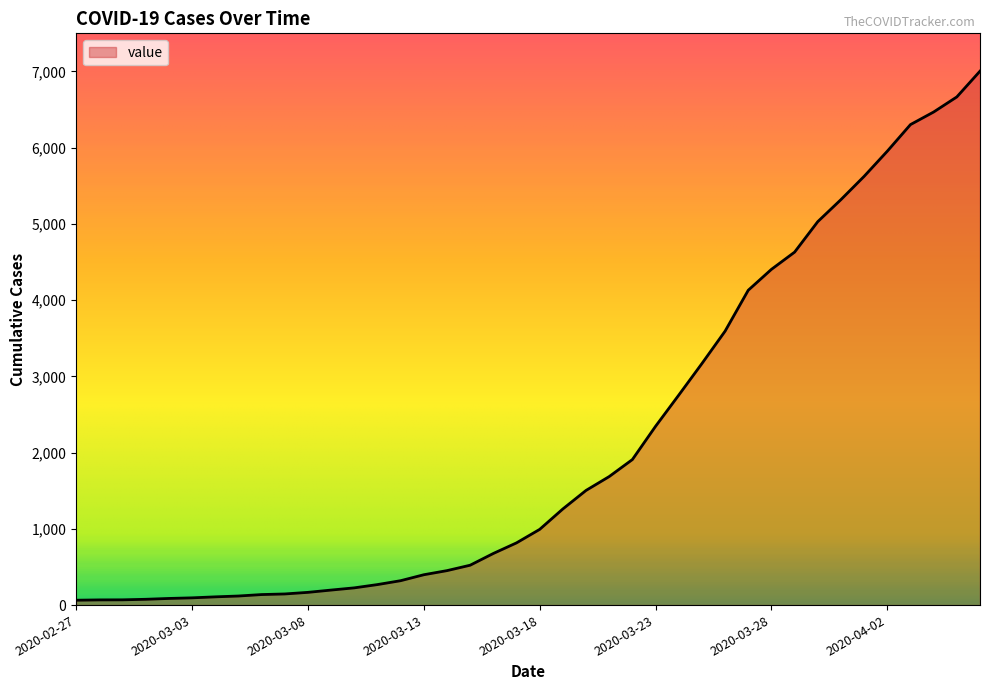

What is the difference between the maximum and minimum values?

6940